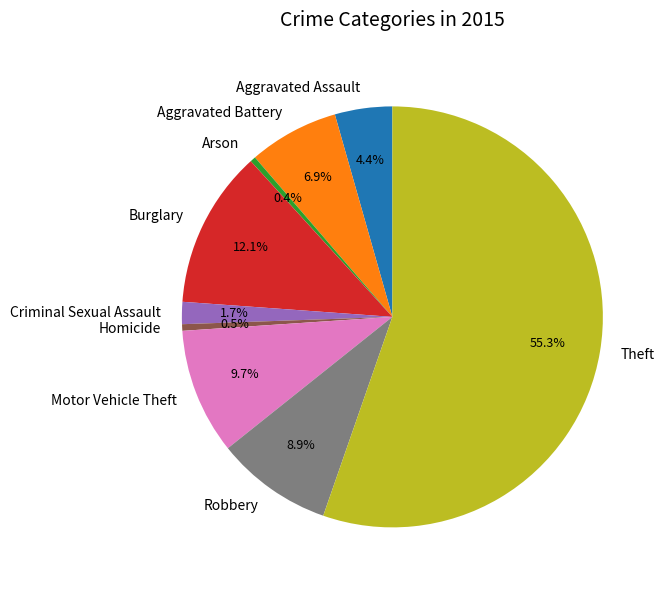

Approximately how many times larger is the value at Homicide compared to Criminal Sexual Assault?

0.3